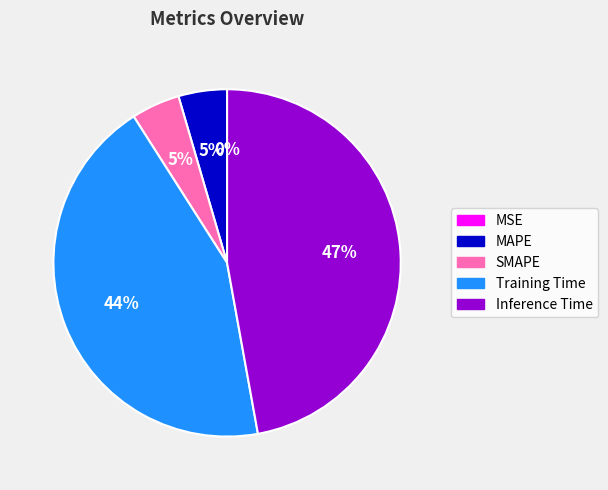

Is there a majority slice in this chart?

No